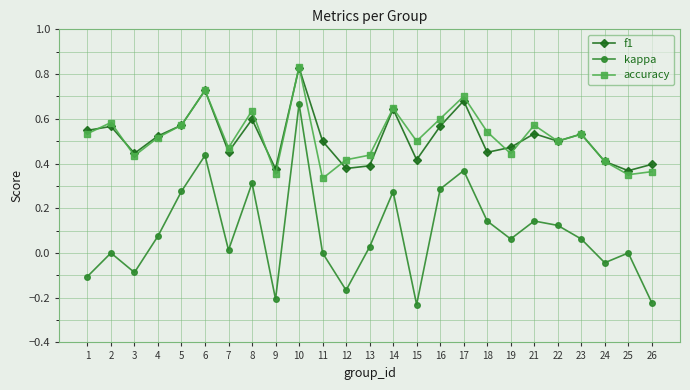

The value of f1 at 15 is 0.4. True or false?

True